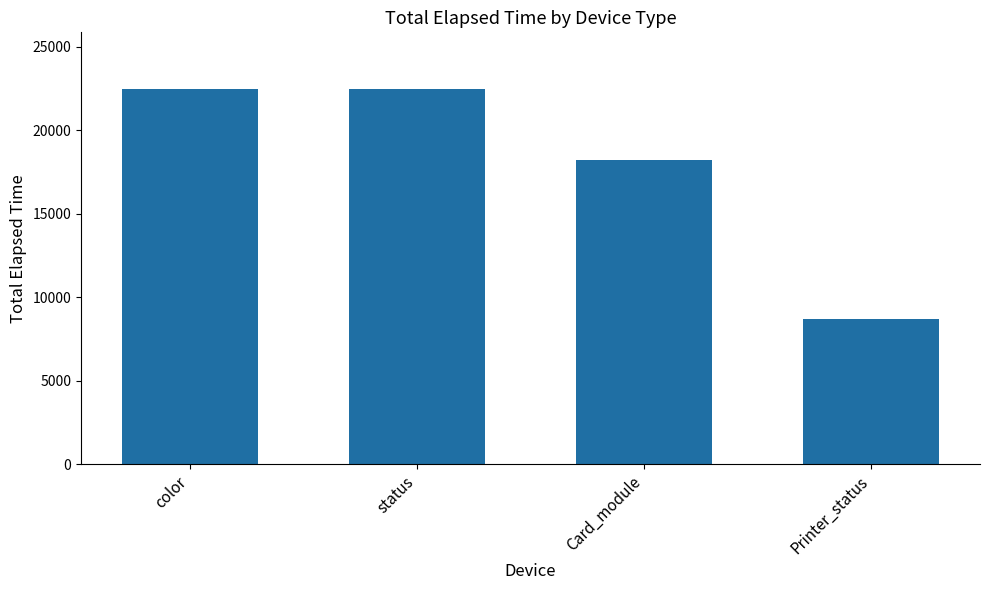

Are the bars horizontal?

No